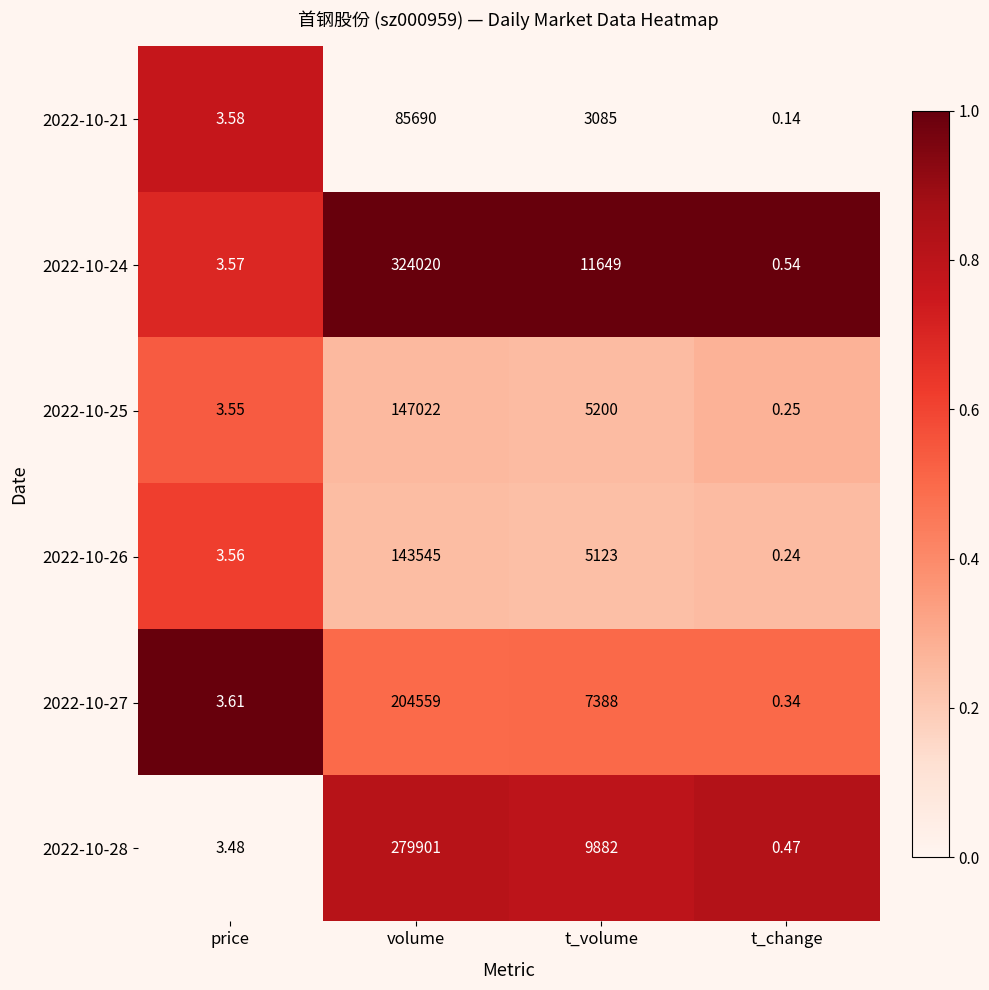

Between volume and t_change, which series saw the biggest shift?

2022-10-24